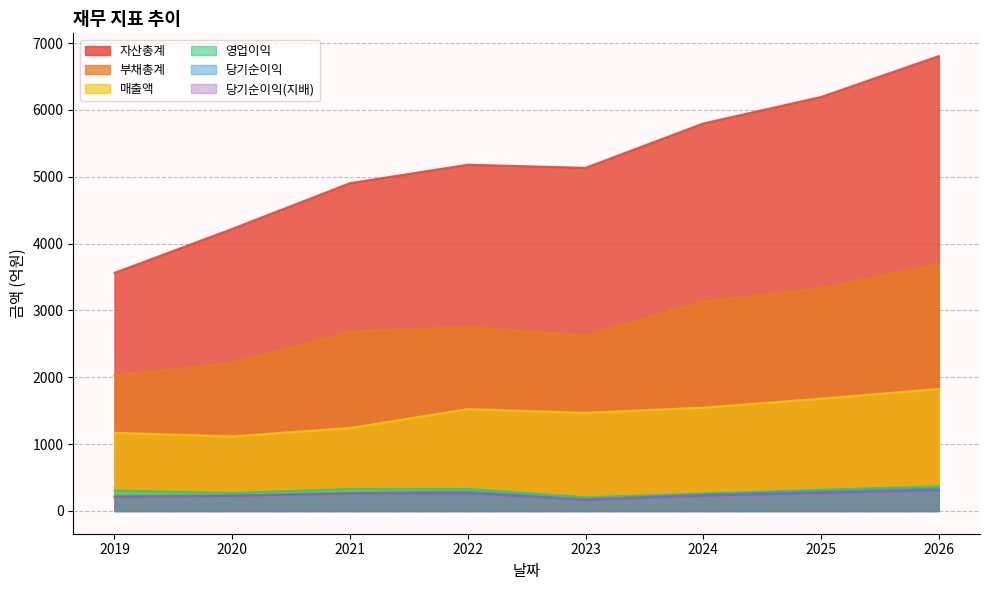

True or false: 매출액 and 부채총계 cross at least once.

False